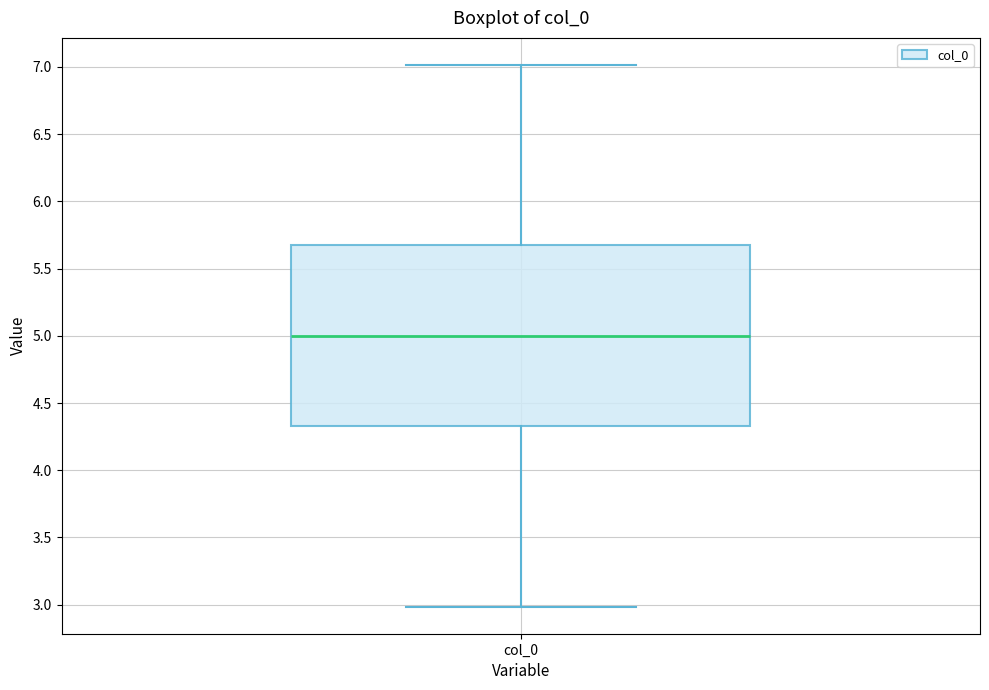

Transcribe this box plot: give where the median line is, the range the box spans, and where the two whiskers end, as read against the y-axis. The values are not printed on the chart, so give them approximately, as read against the axis.

median 5.00, box 4.35 to 5.65, whiskers 3.00 to 7.00